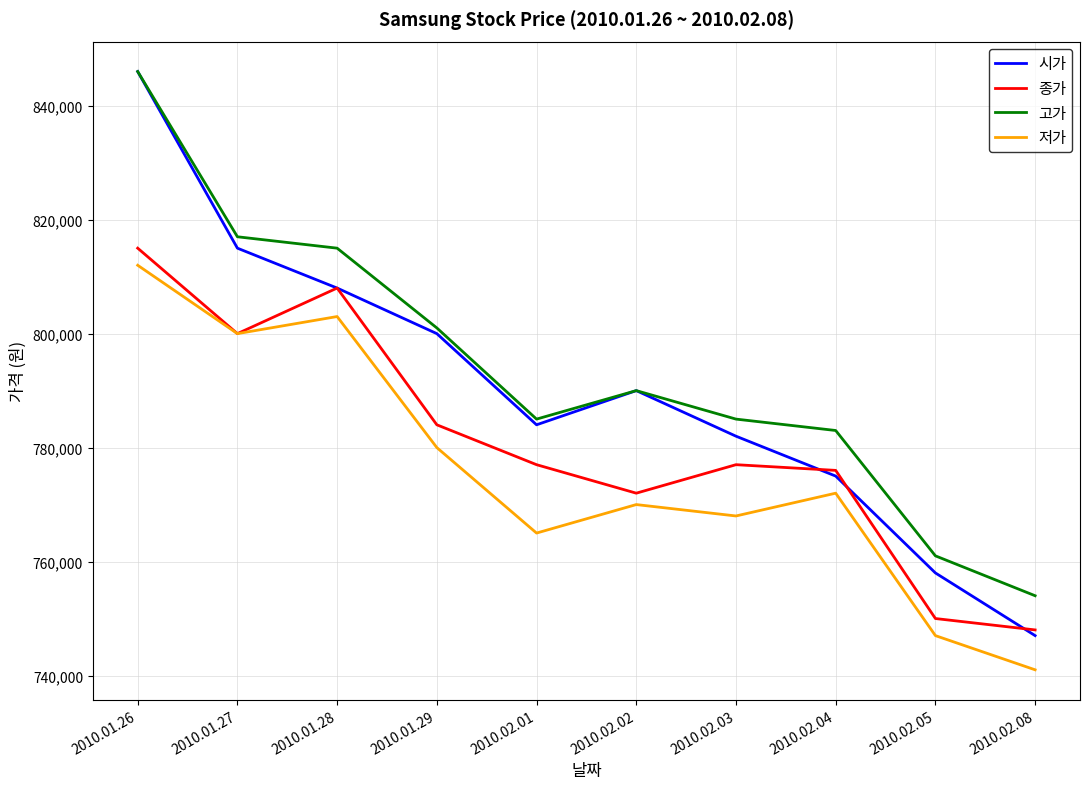

List the series in order of their overall mean, highest first.

고가, 시가, 종가, 저가